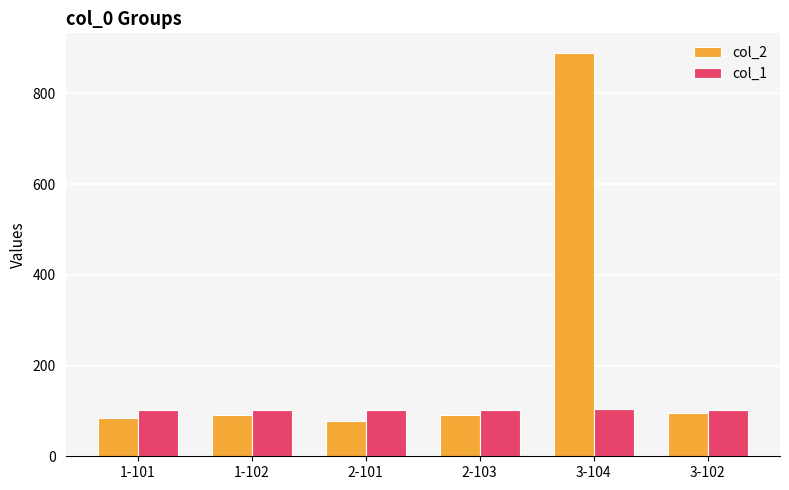

Which series has the widest spread of values?

col_2